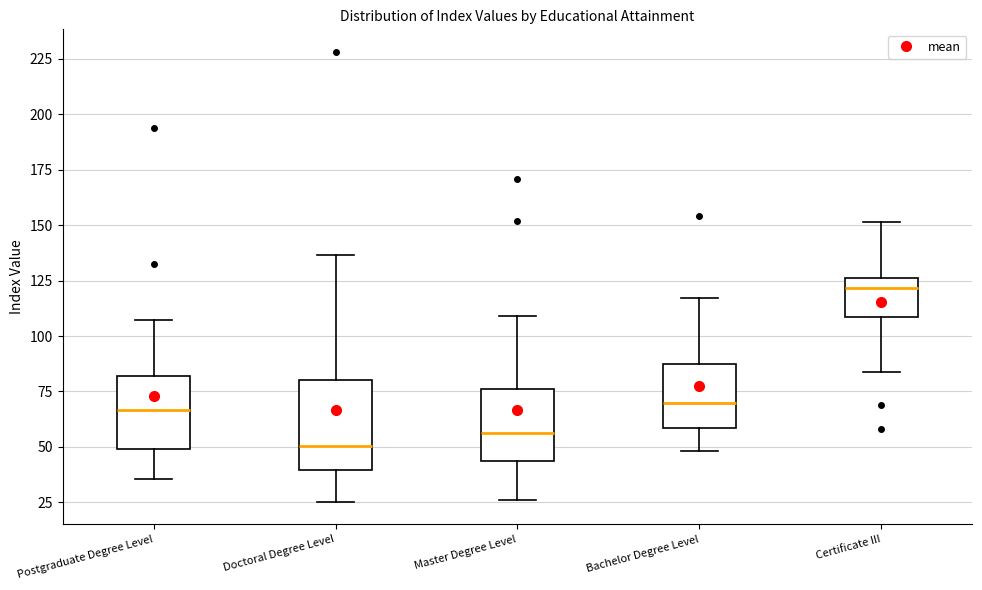

Where does the lower whisker of the box for Certificate III end on the y-axis? The values are not printed on the chart, so give them approximately, as read against the axis.

85